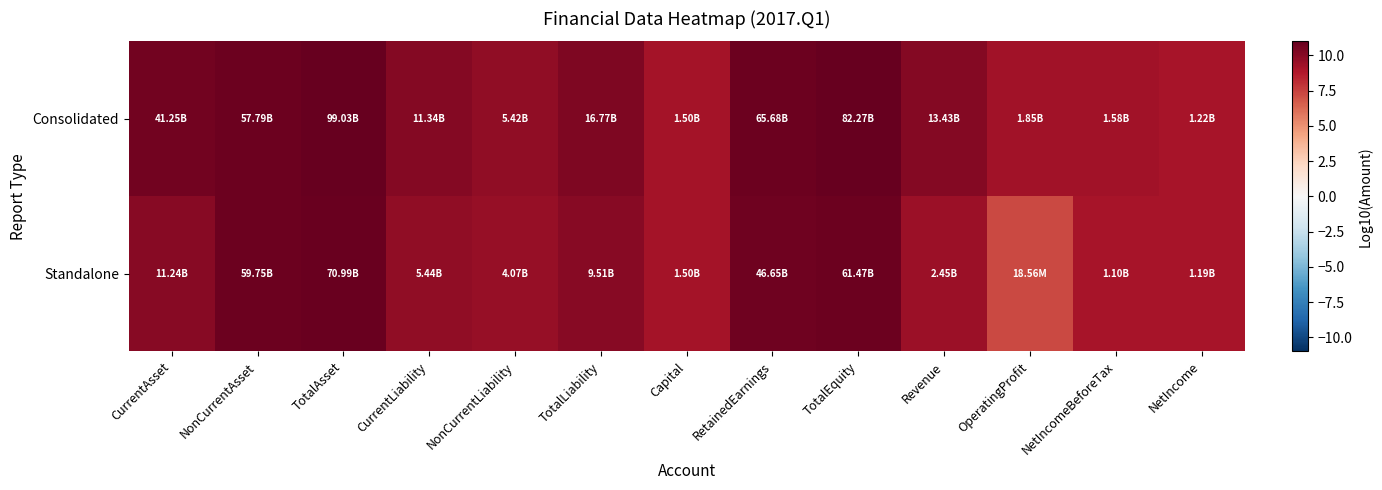

List the series in order of their overall mean, lowest first.

Standalone, Consolidated